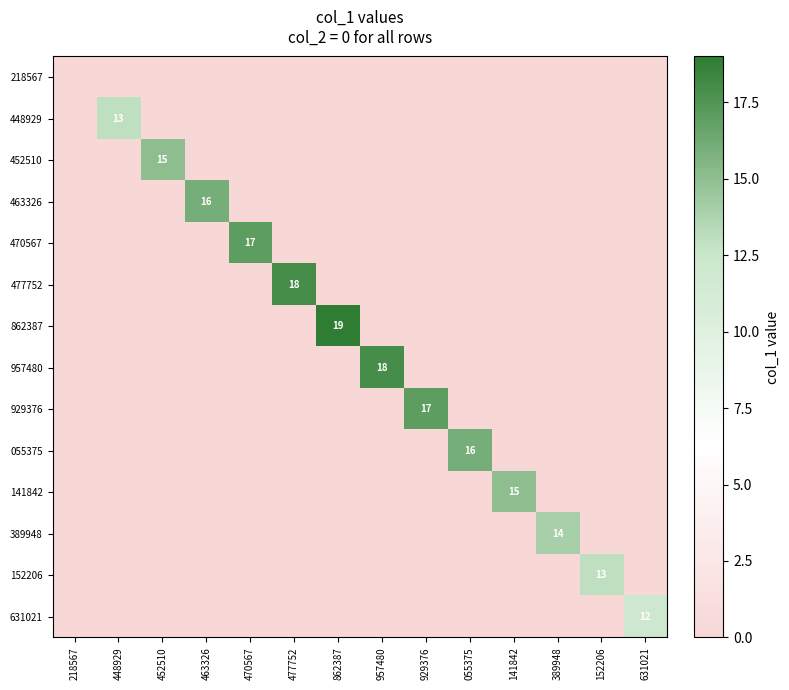

Which category has the highest value in the 957480 series?

957480